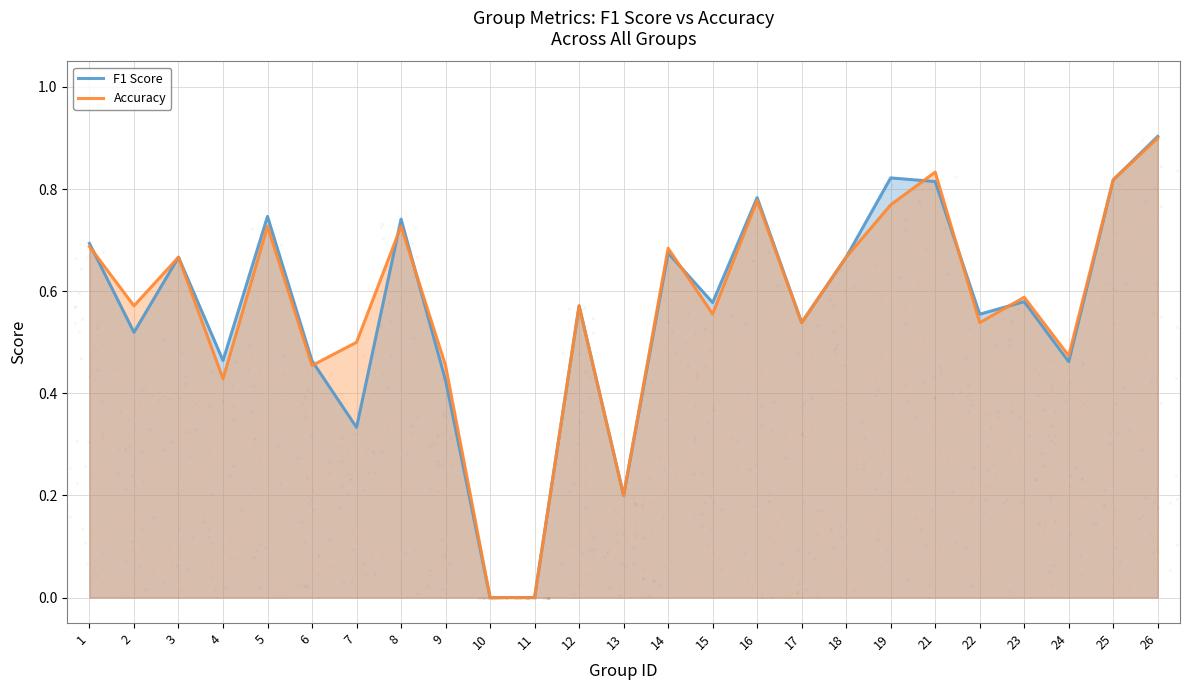

At how many categories does at least one series exceed 0?

23